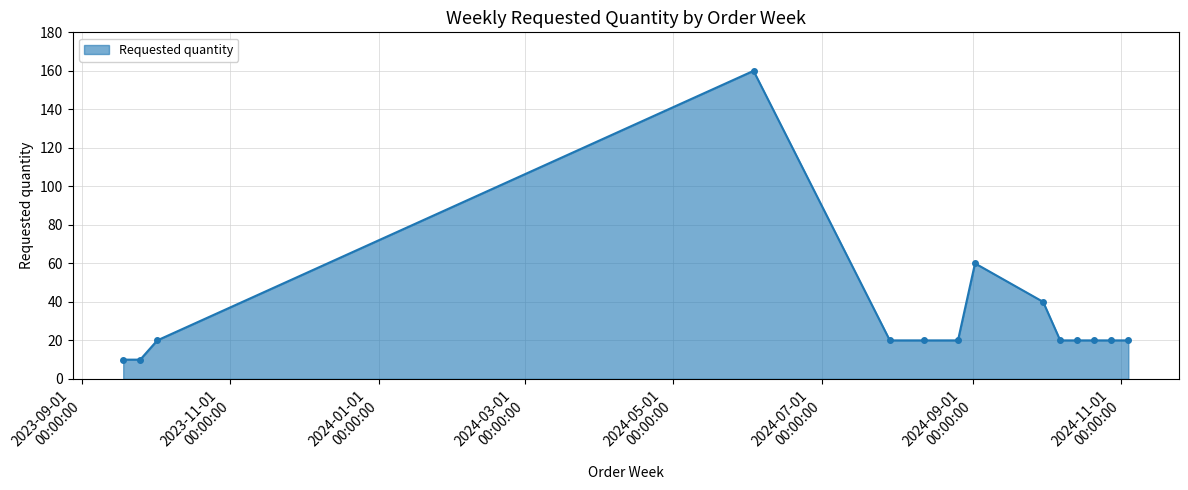

What is the value of the 6th point from the left?

20